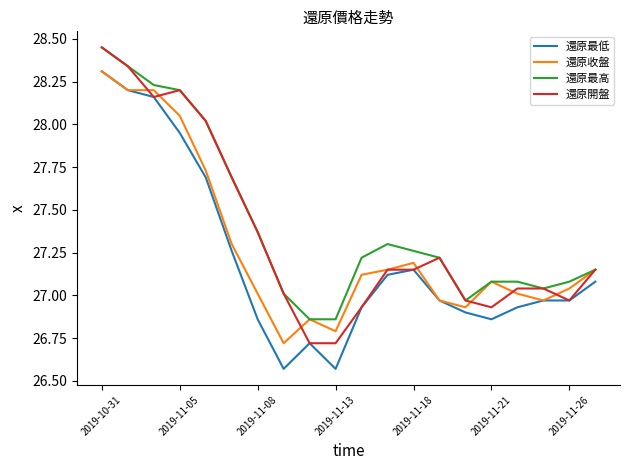

True or false: 還原最高 and 還原最低 intersect in this chart.

False